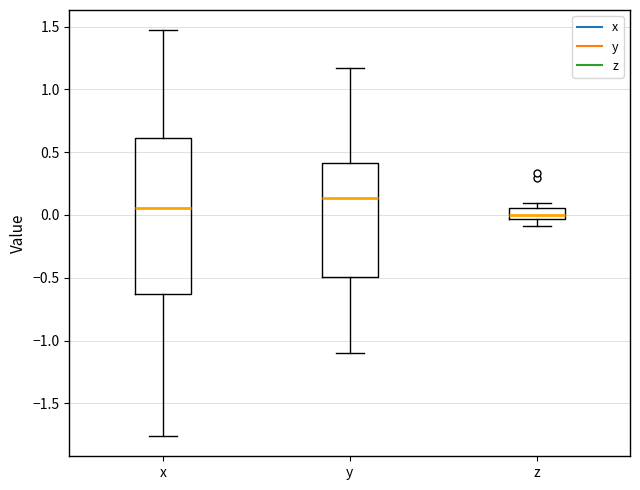

Which box has the highest median line?

y